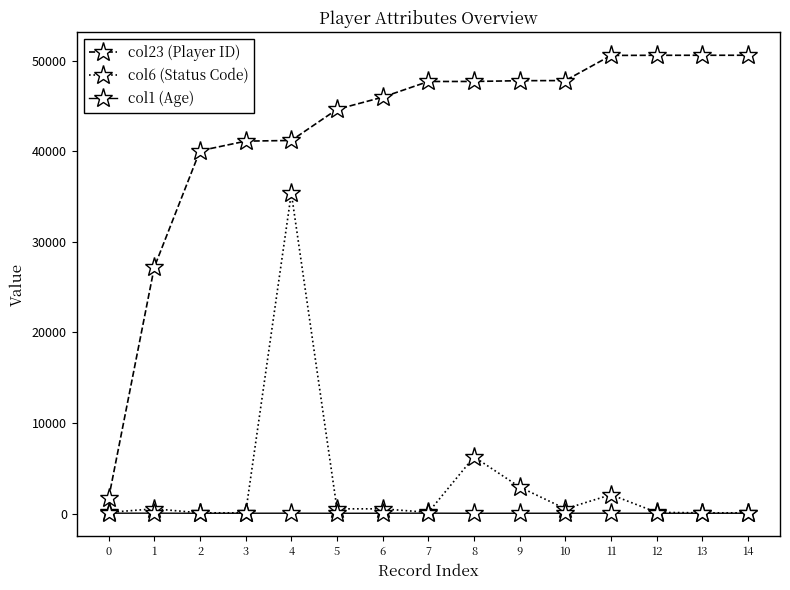

What is the difference between the highest and lowest values at 11?

50547